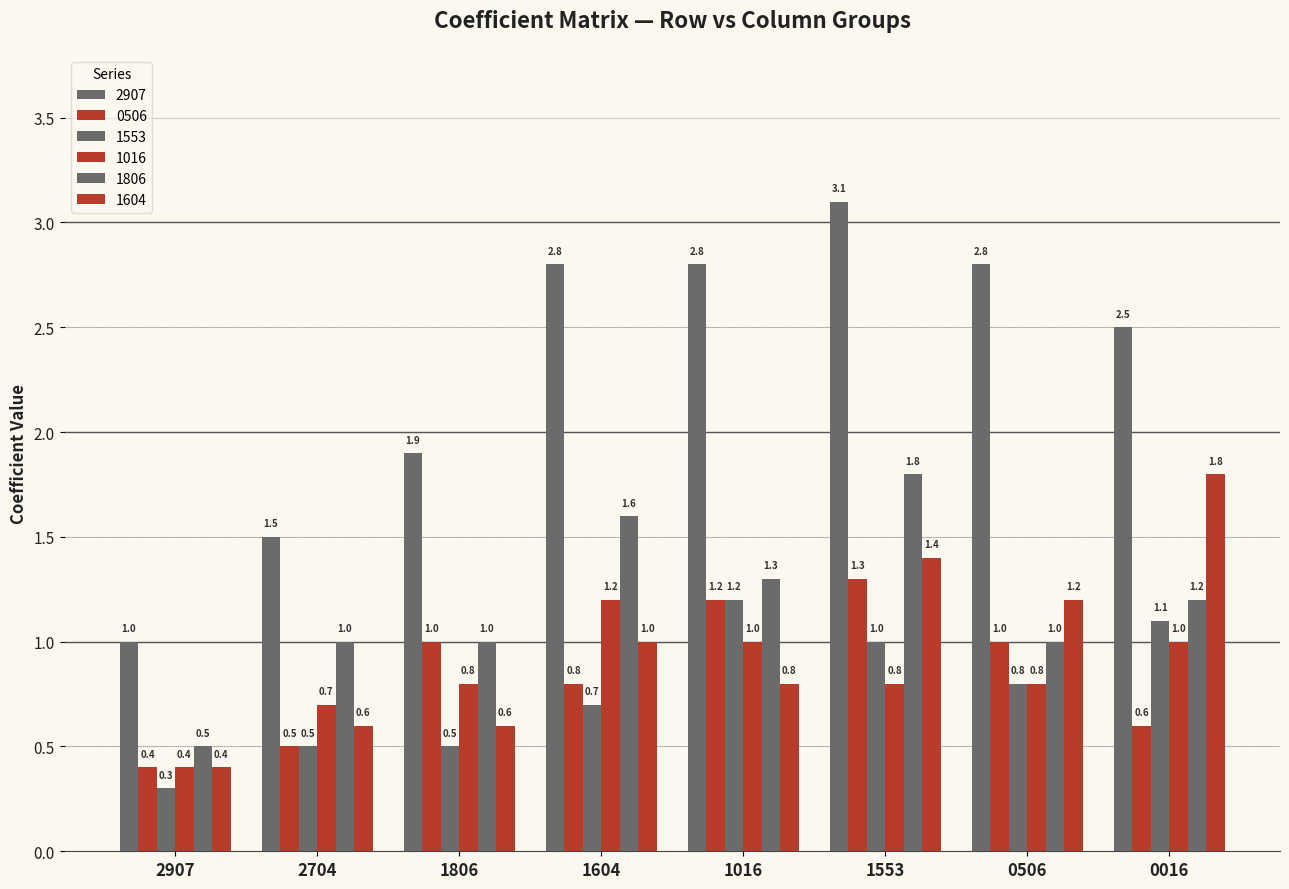

How many groups of bars are there?

8